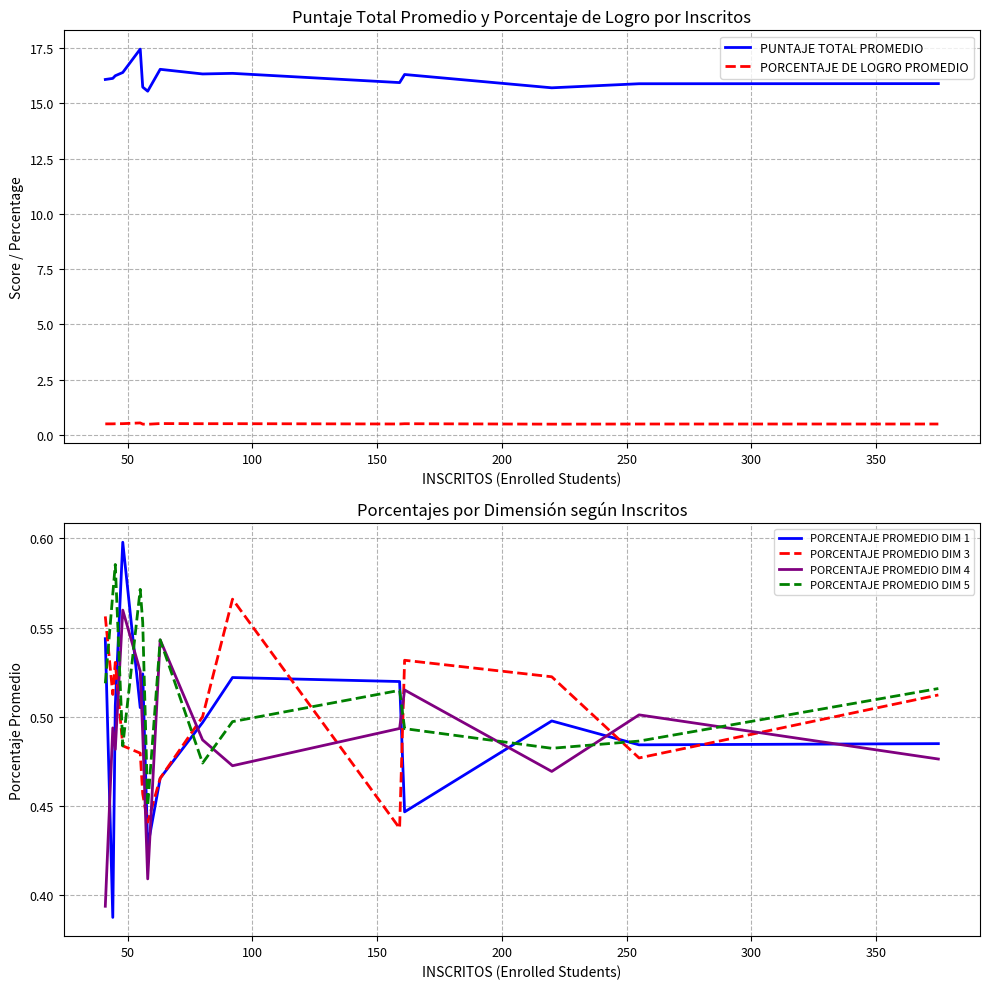

Which series ends up on top after the final intersection of PORCENTAJE PROMEDIO DIM 1 and PORCENTAJE PROMEDIO DIM 4?

PORCENTAJE PROMEDIO DIM 1